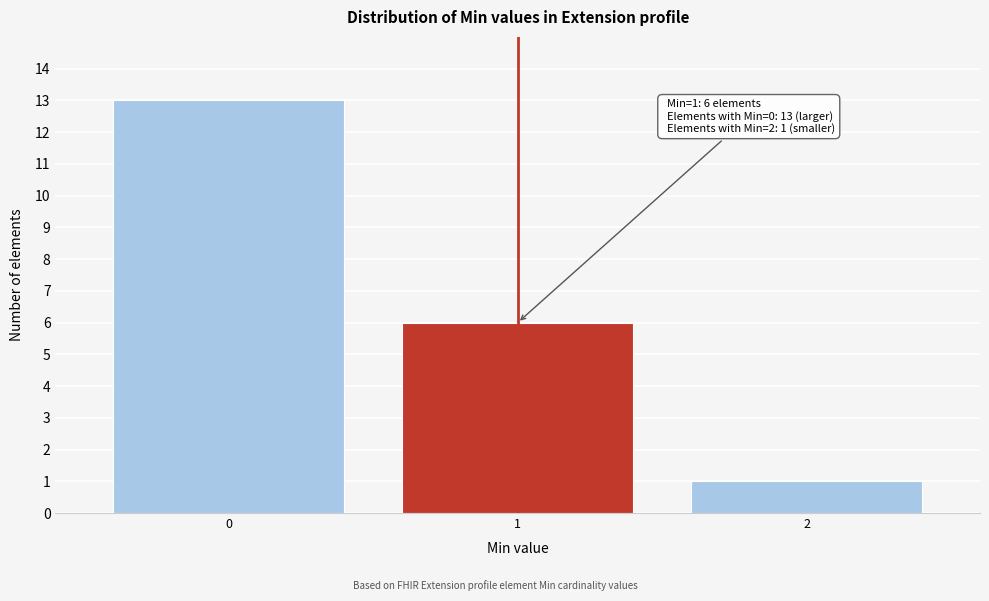

Reading left to right, transcribe all the data shown in this chart.

13	6	1